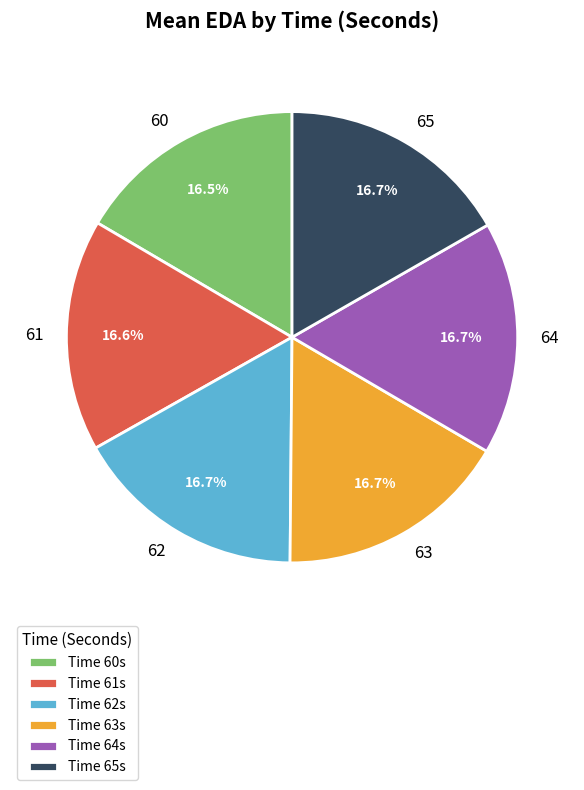

What portion of the pie excludes Time 61s?

83.4%